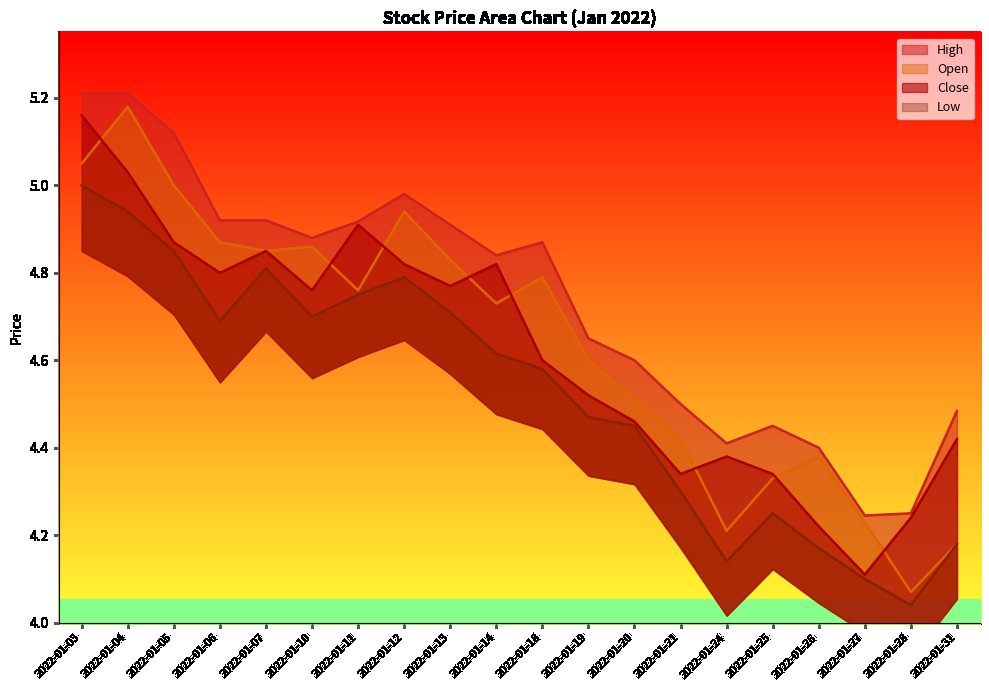

Which series changed the most between 2022-01-25 and 2022-01-28?

Open